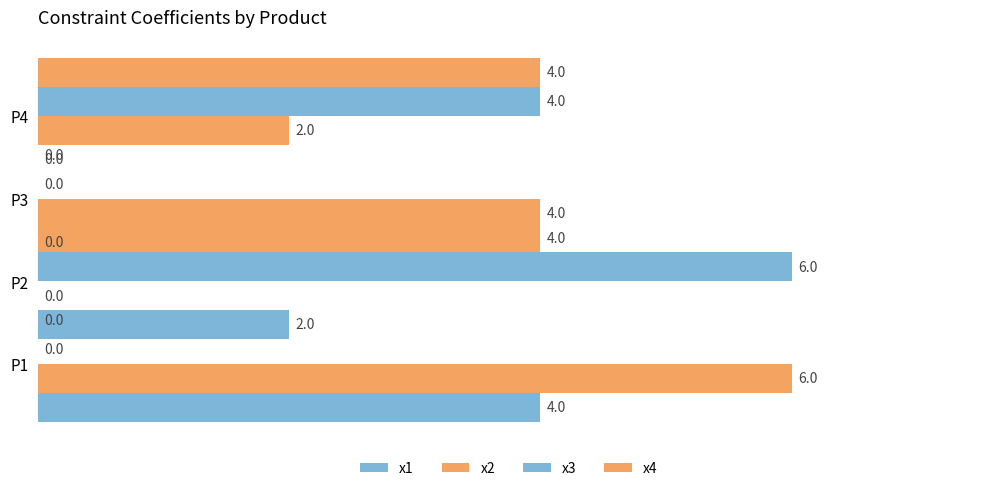

At how many categories does at least one series exceed 5?

2